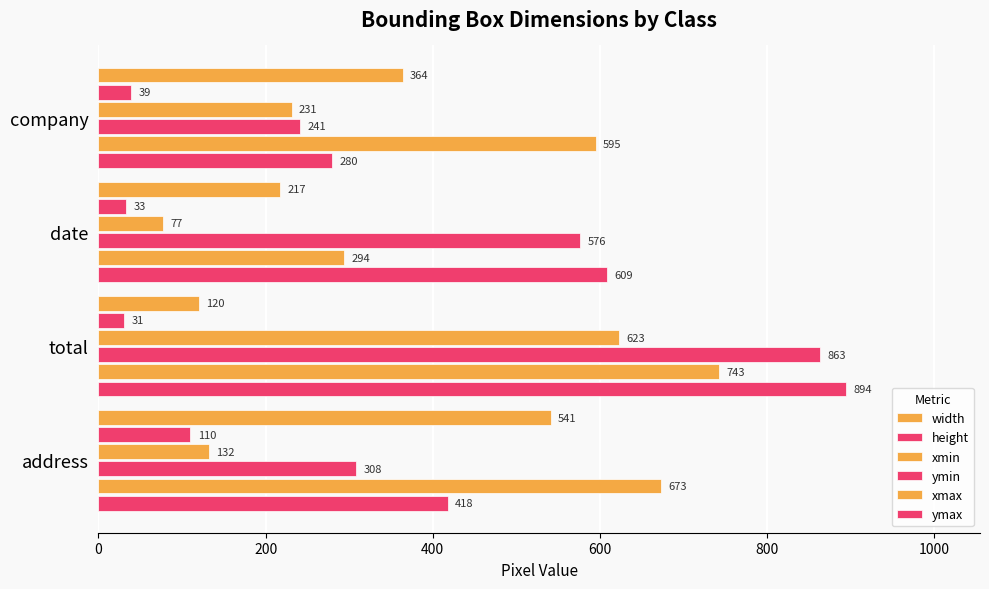

List the series in order of their peak value, highest first.

ymax, ymin, xmax, xmin, width, height